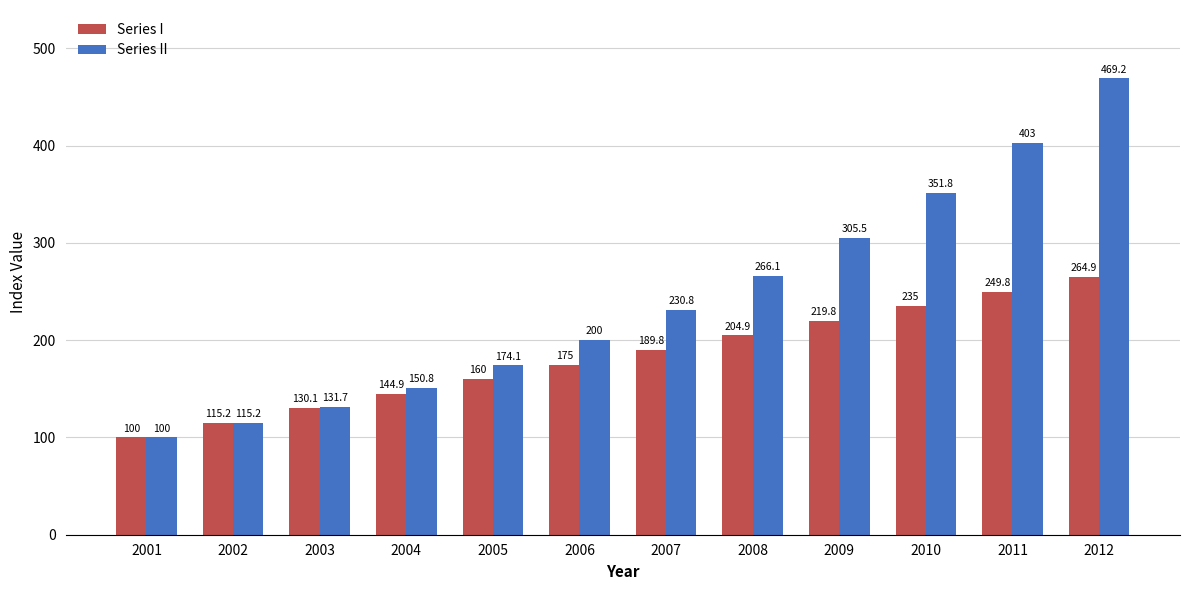

The value of Series II at 2010 is 173.2. True or false?

False